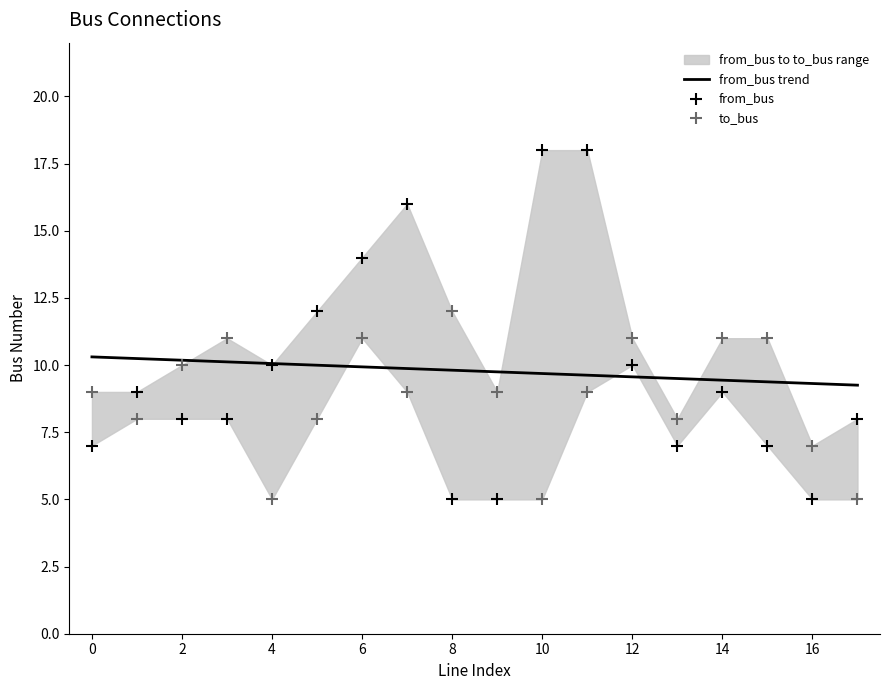

Which series reaches the maximum Y coordinate?

from_bus